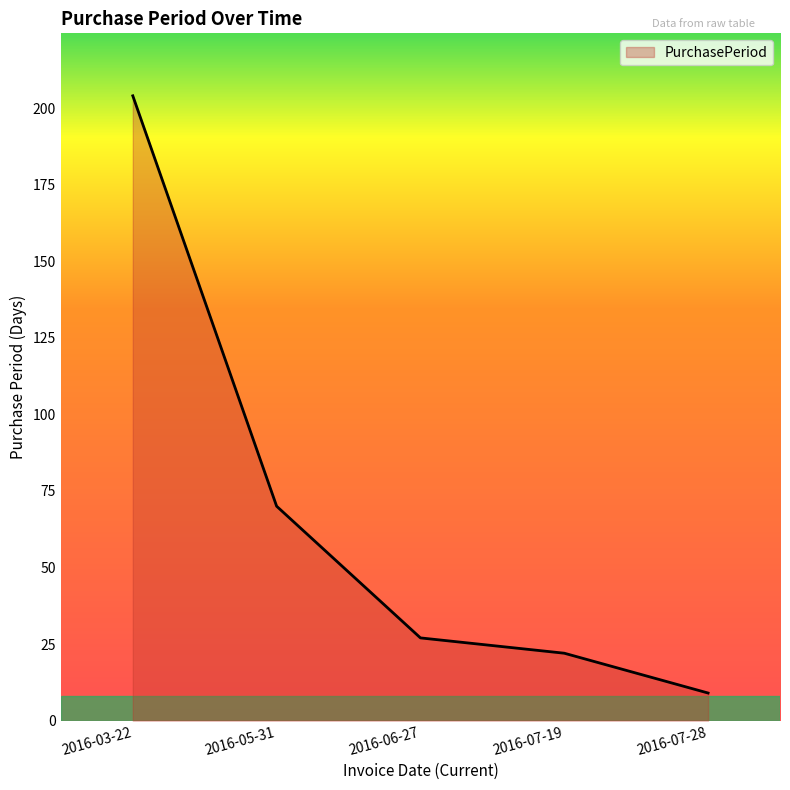

Rank the categories by value from highest to lowest.

2016-03-22, 2016-05-31, 2016-06-27, 2016-07-19, 2016-07-28